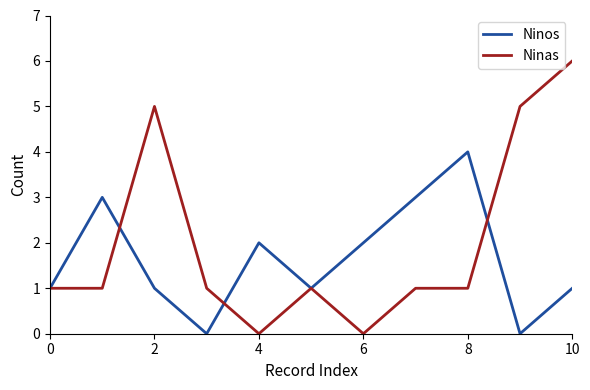

Rank the series by their maximum value, from highest to lowest.

Ninas, Ninos